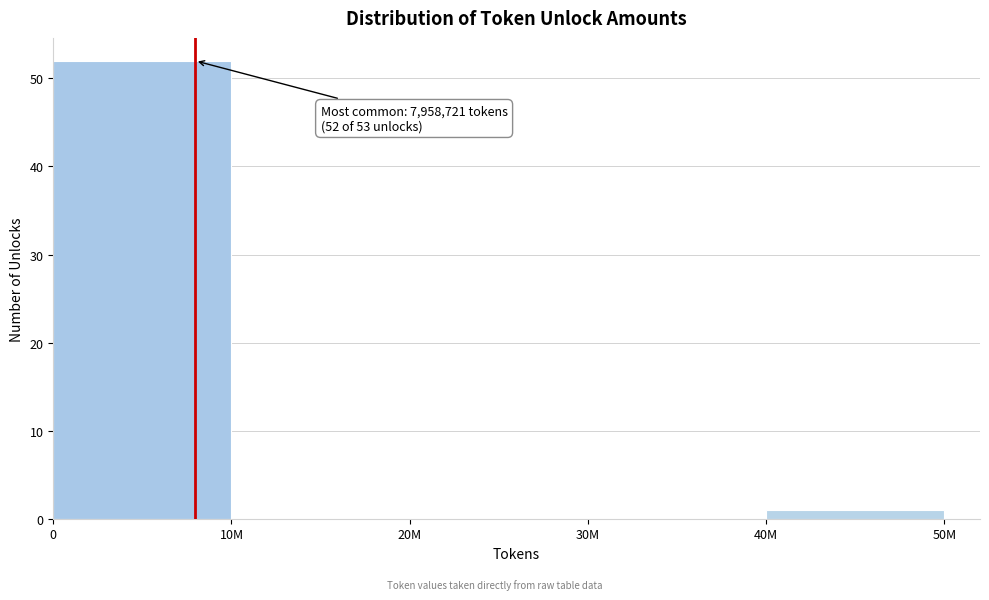

Reading left to right, transcribe all the data shown in this chart.

0=52	10M=0	20M=0	30M=0	40M=1